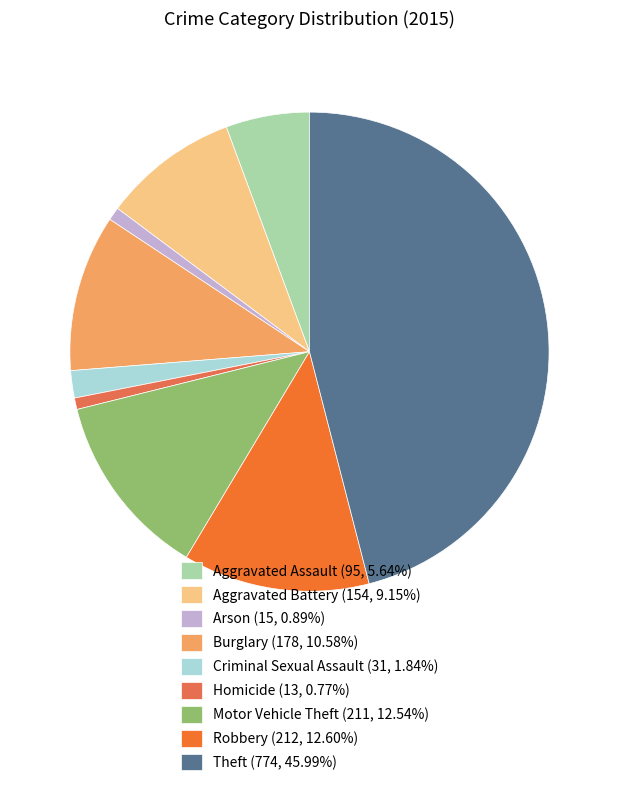

Is it true that Aggravated Battery is 21% of the pie?

False